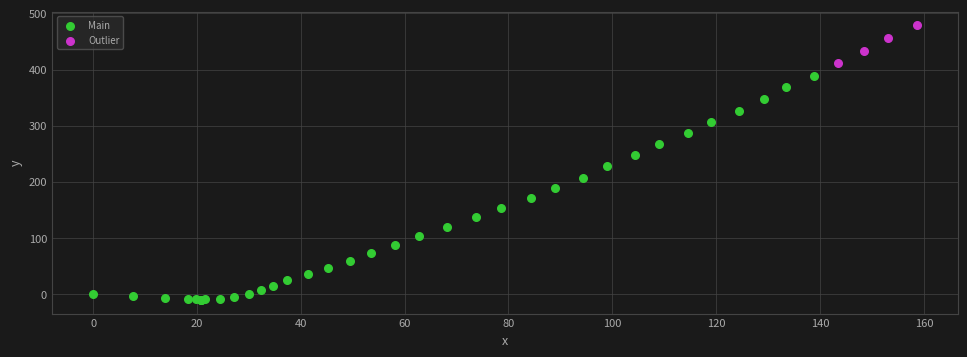

Which series reaches the maximum Y coordinate?

Outlier